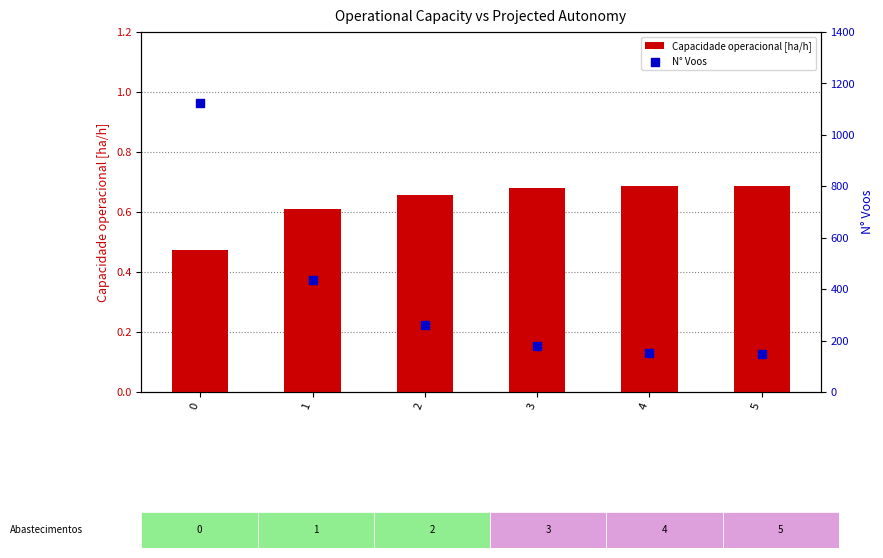

Which series contains the lowest Y value?

Capacidade operacional [ha/h]